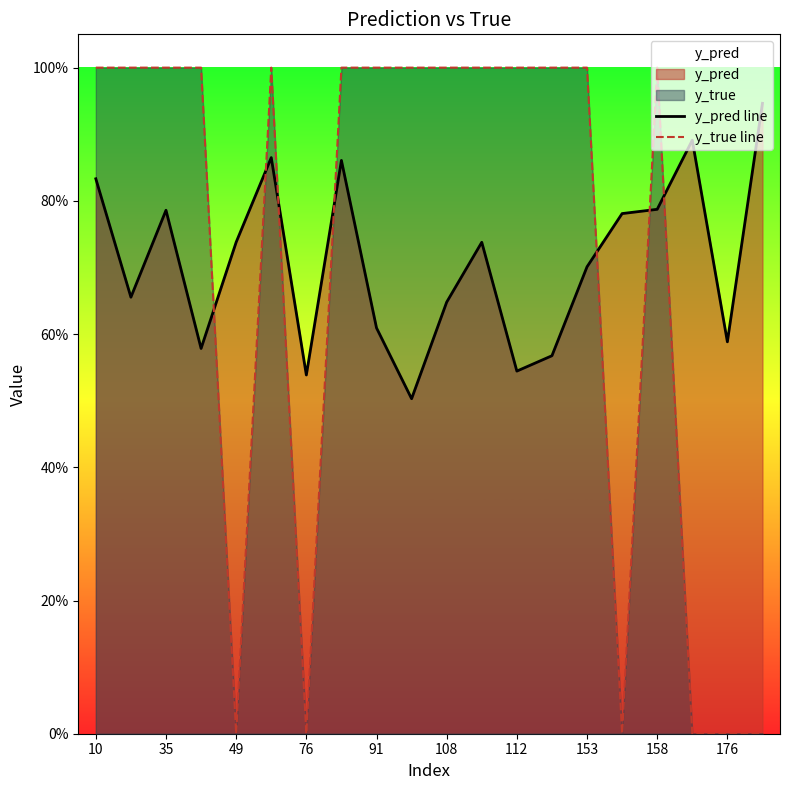

How many interior local valleys does the y_pred line series have?

6